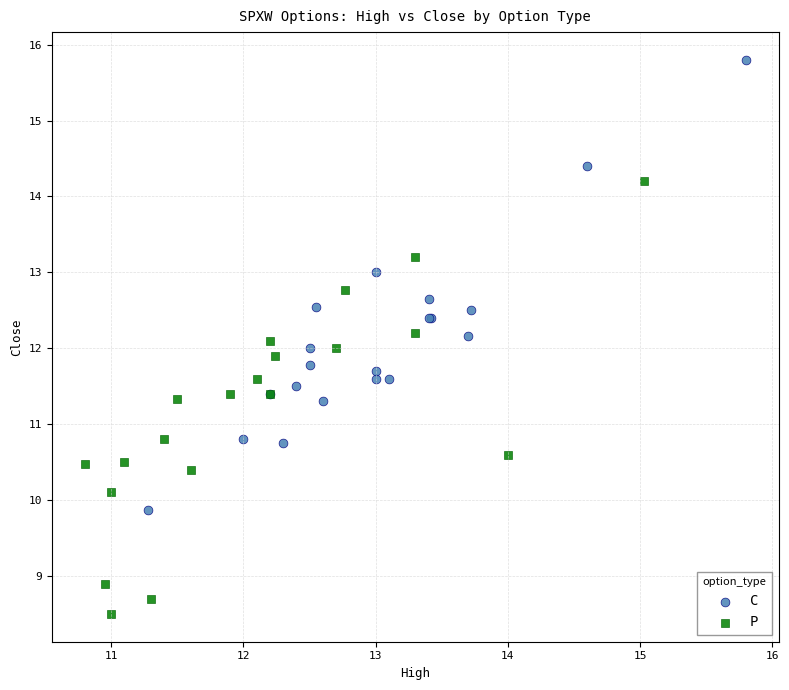

Which series contains the lowest Y value?

P